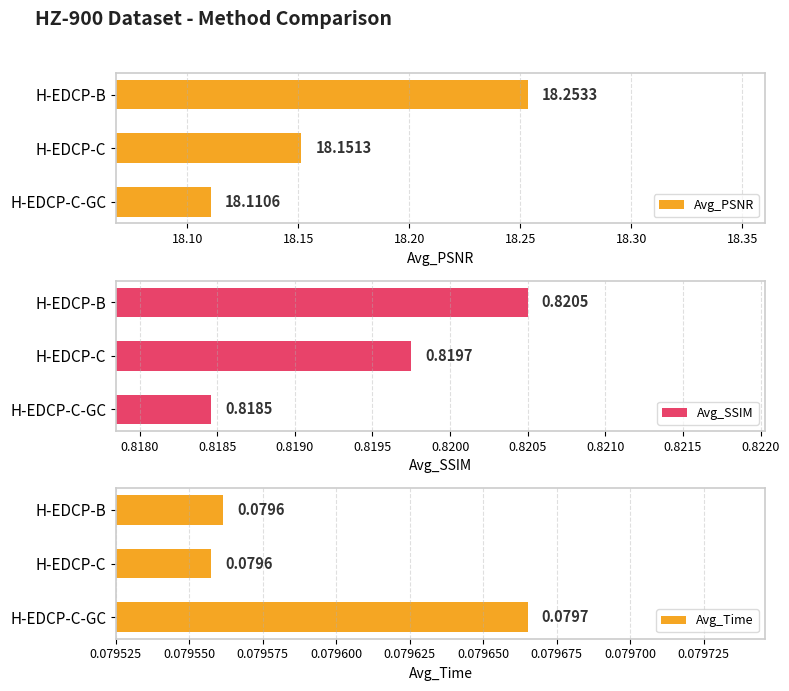

What is the lowest value of the Avg_PSNR series?

18.1